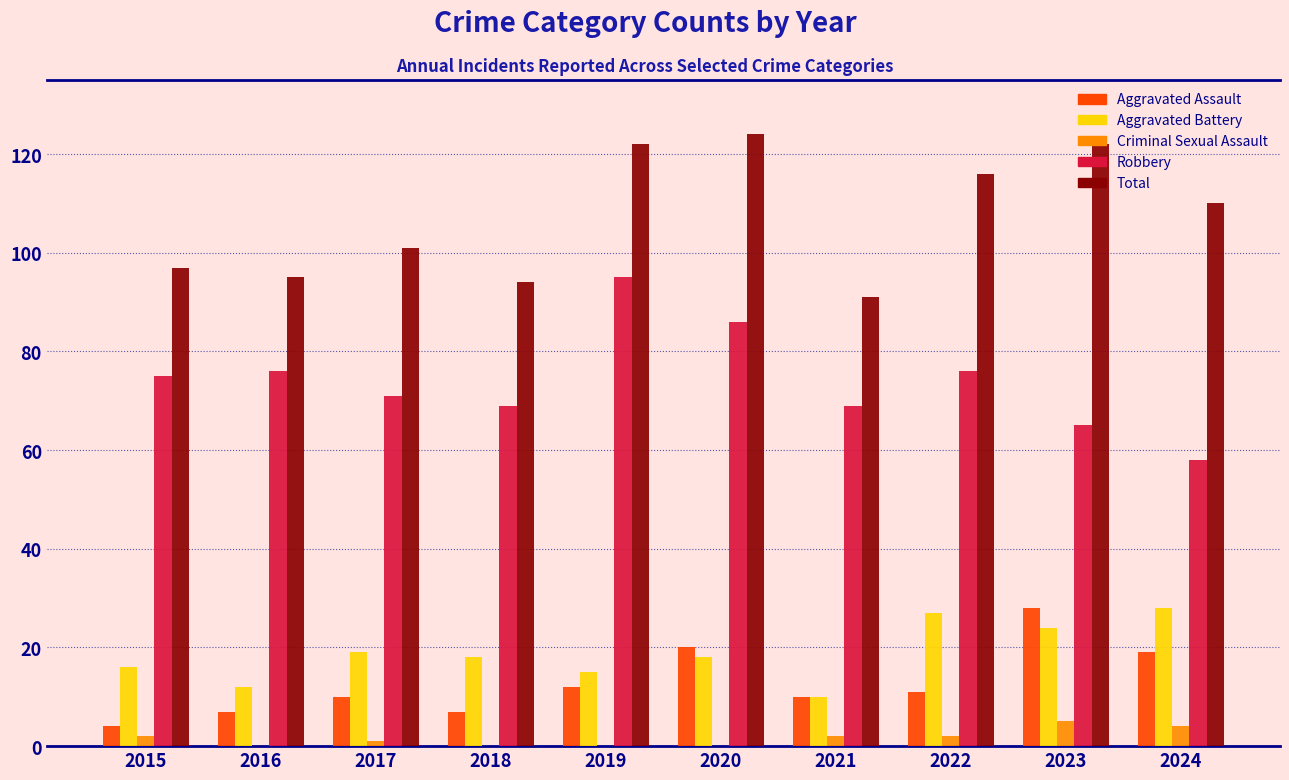

True or false: Total has a value of 202 at 2019.

False